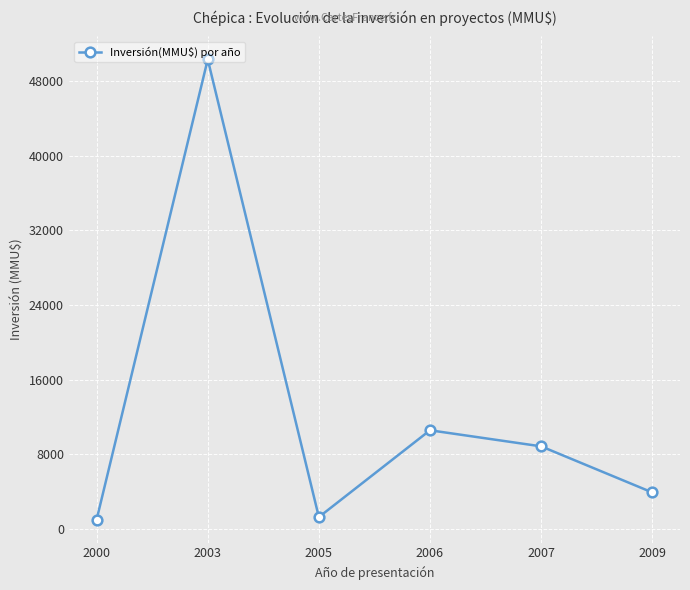

What is the difference between the maximum and minimum values?

49300